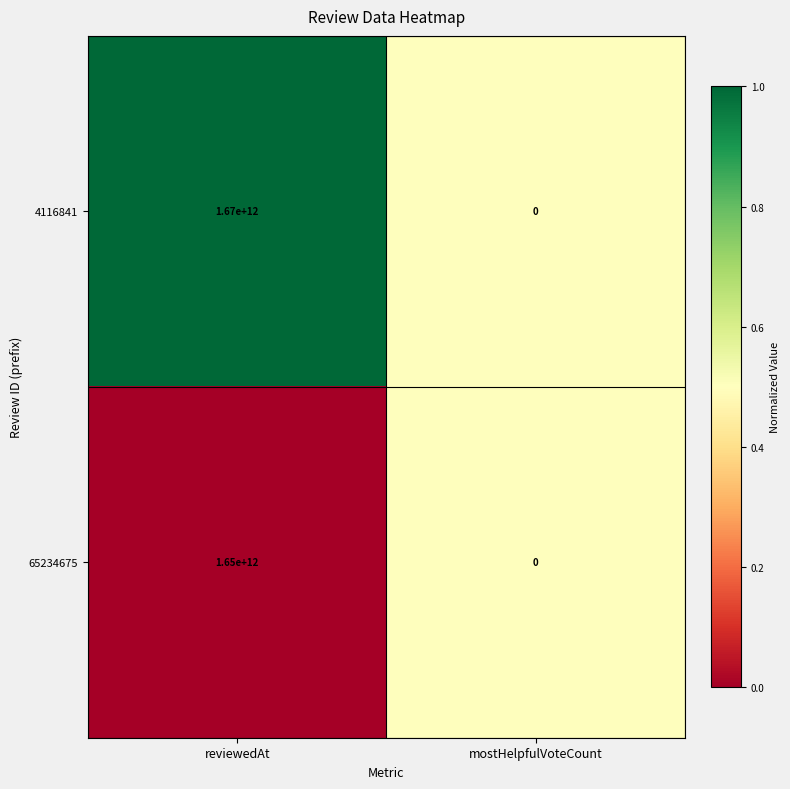

At reviewedAt, list the series in order from largest to smallest.

4116841, 65234675